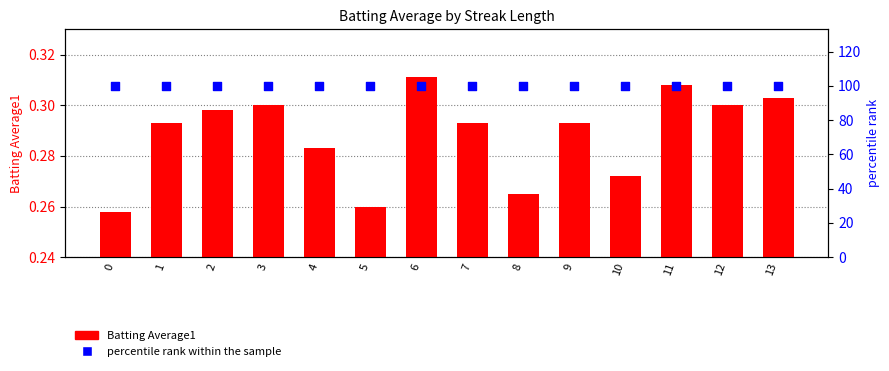

Is the value of percentile rank within the sample at 13 greater than the value of Batting Average1 at 12?

Yes